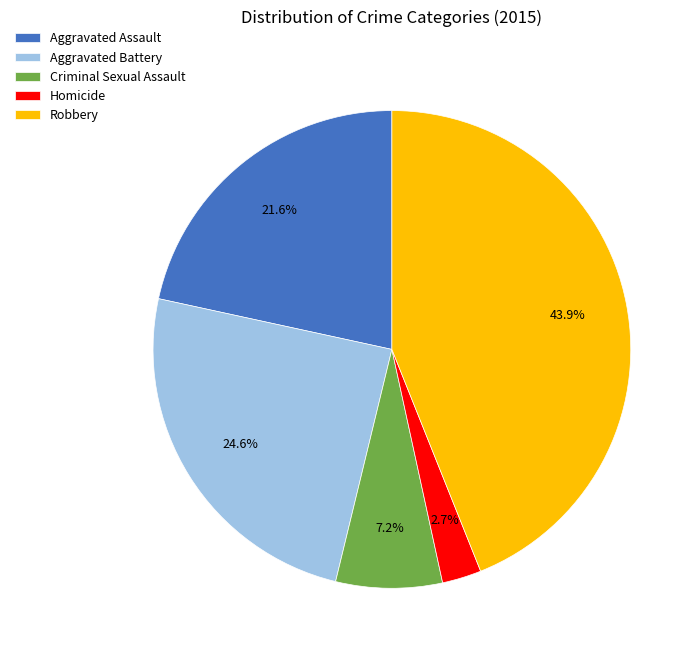

Does any single category account for the majority?

No